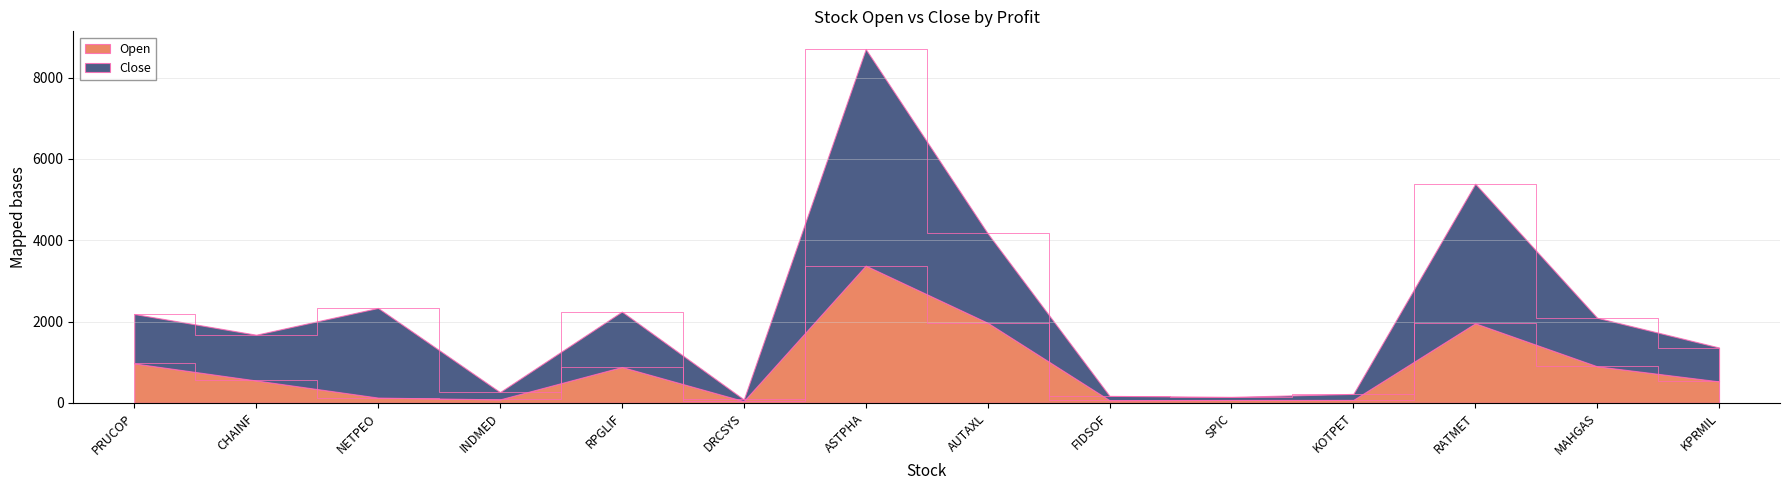

The value of Close at DRCSYS is 124.5. True or false?

False